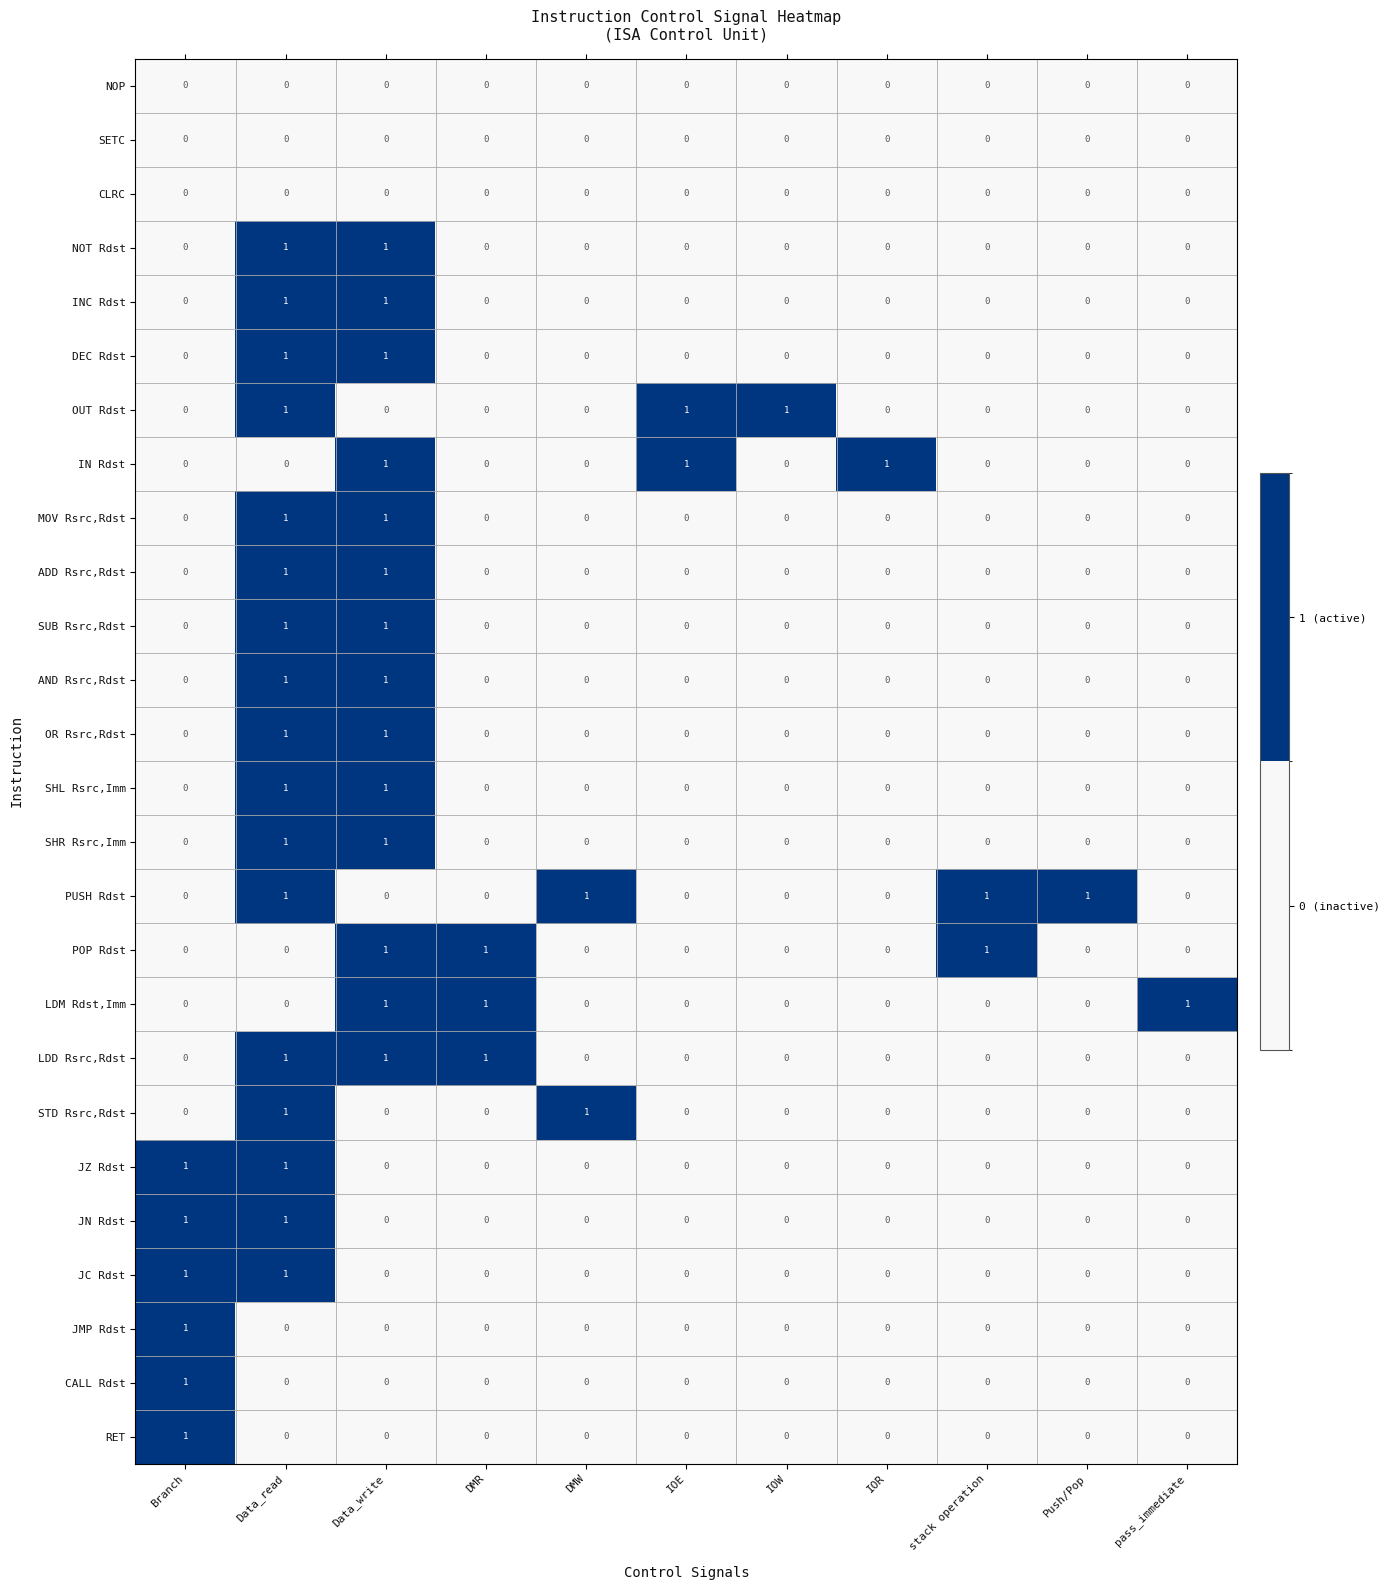

The value of POP Rdst at Data_write is 1. True or false?

True